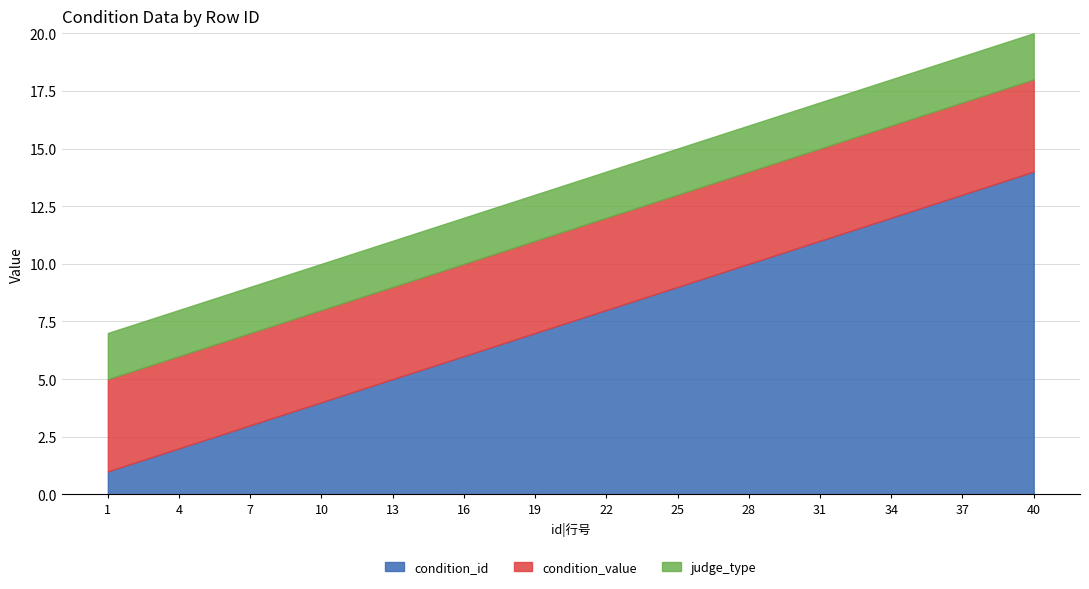

How many lines are shown in the chart?

3